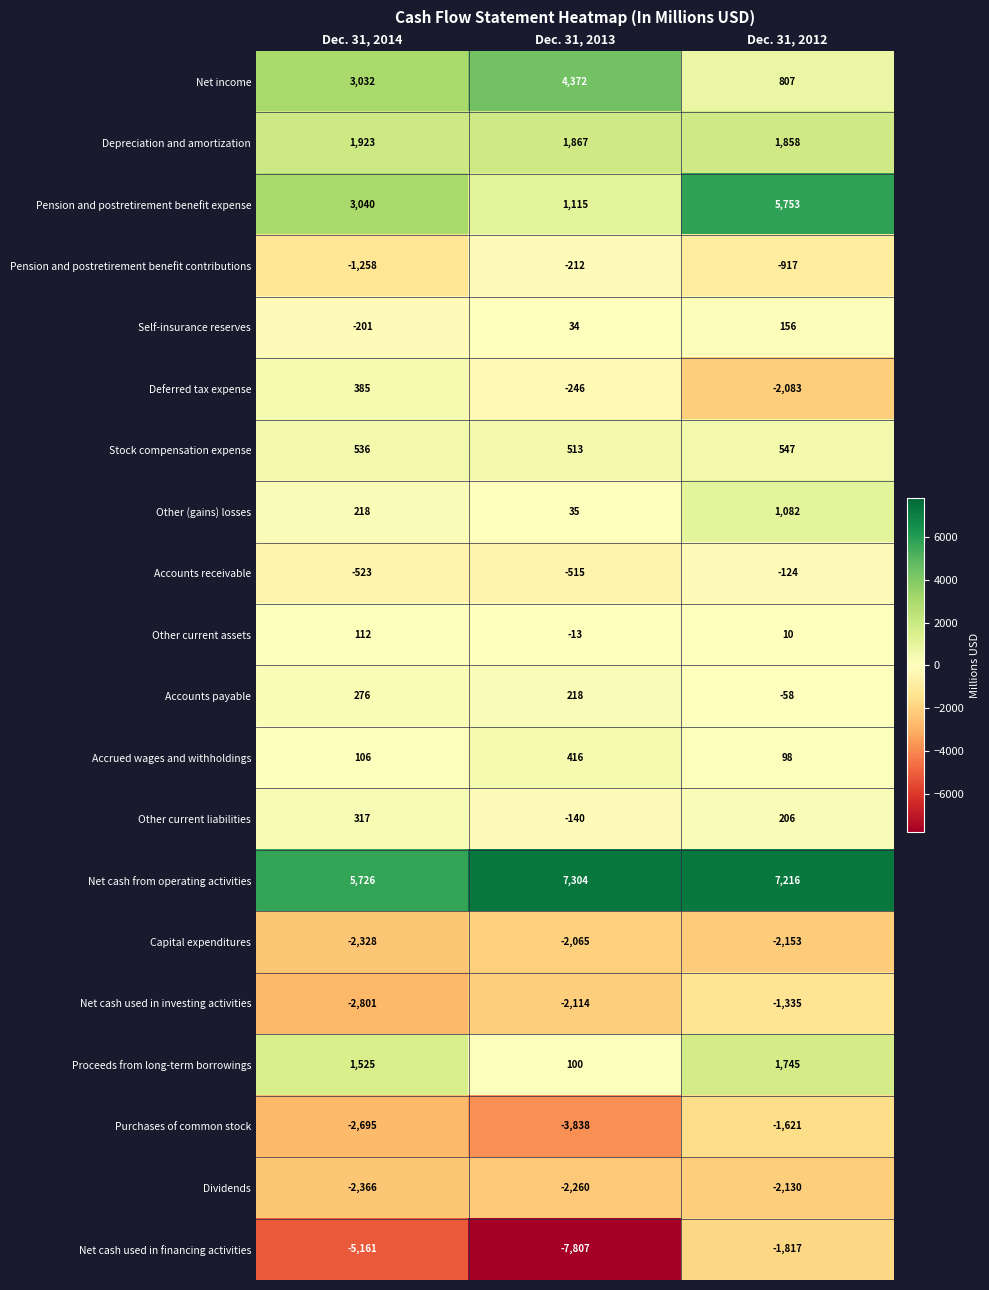

Between Dec. 31, 2014 and Dec. 31, 2013, which series saw the biggest shift?

Net cash used in financing activities